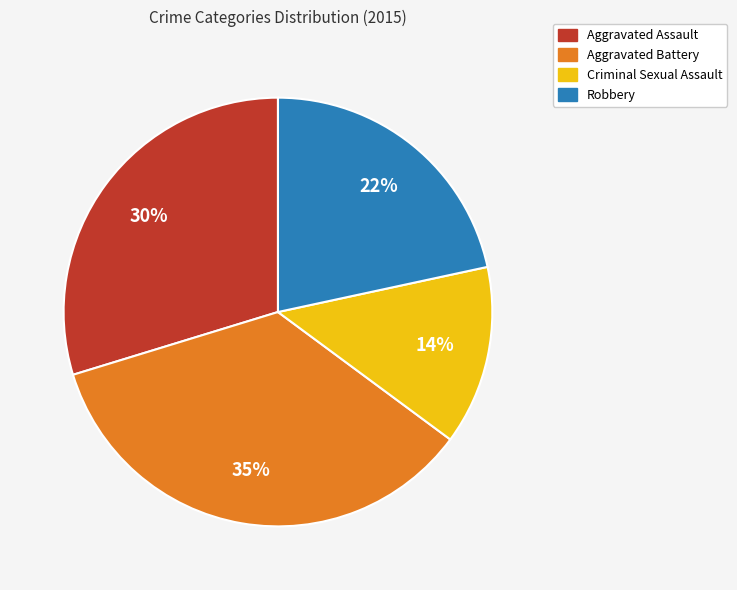

What is the largest slice in the pie chart?

Aggravated Battery